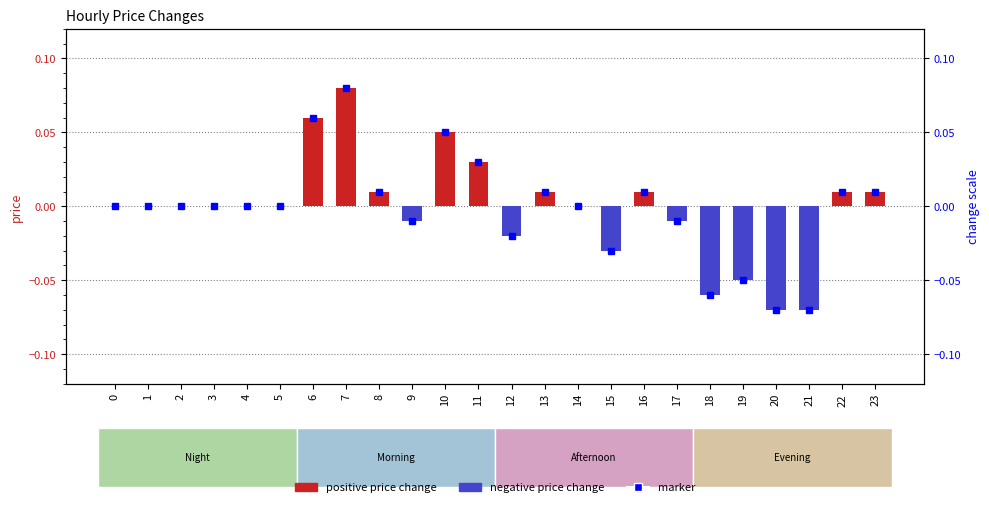

What is the difference between the maximum and minimum values?

0.2